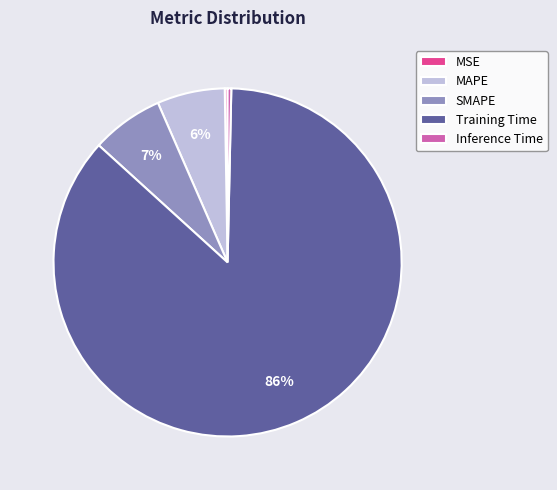

Does Training Time represent more than half of the total?

Yes